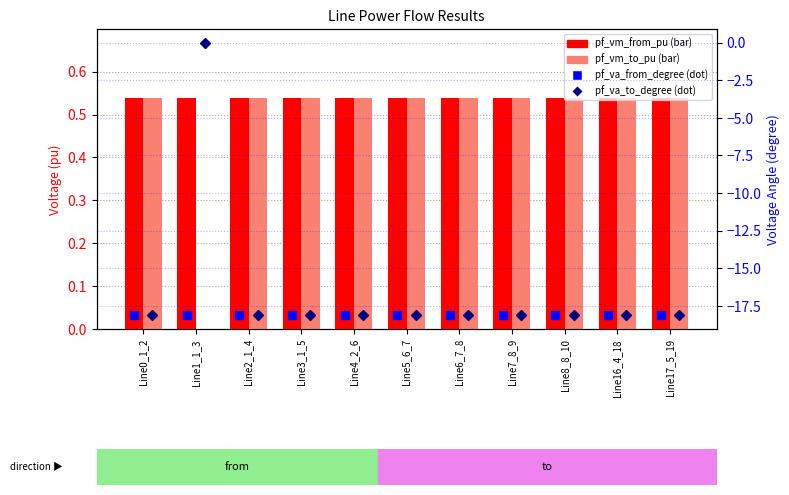

Count the number of data series in this chart.

4